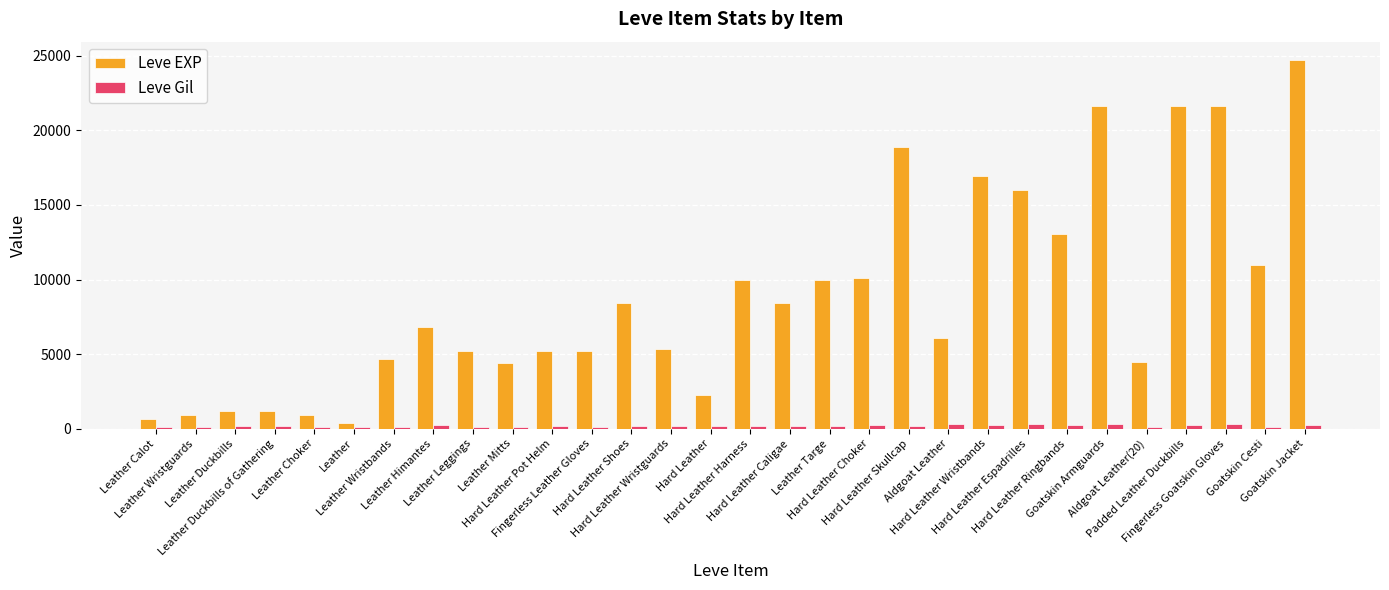

Count the number of categories in the chart.

30